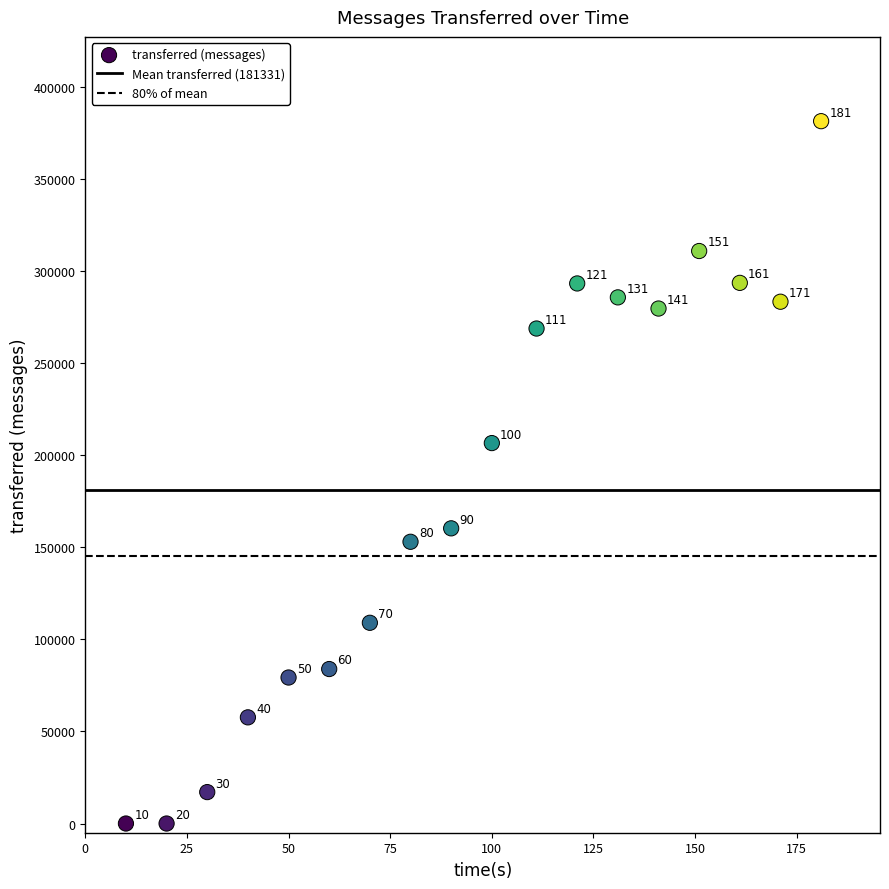

What is the range of X values (max minus min)?

171